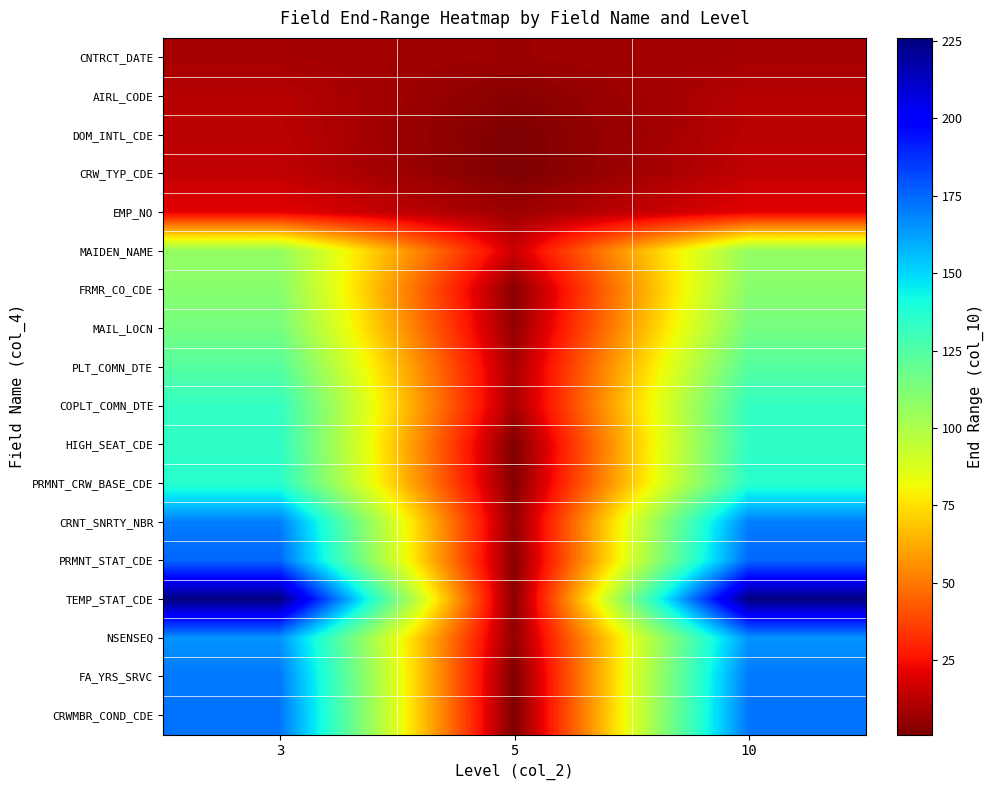

What is the difference between the highest and lowest values at 3?

217